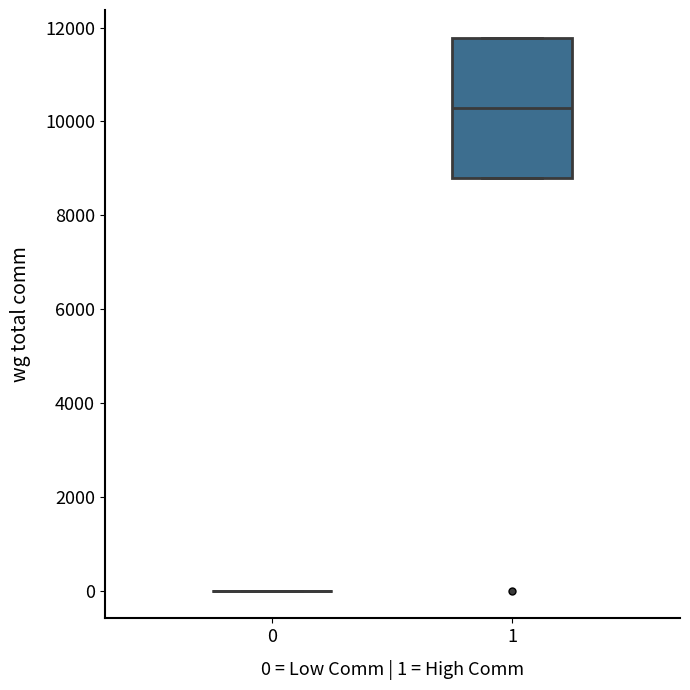

Which box is the tallest, from its lower edge to its upper edge?

1